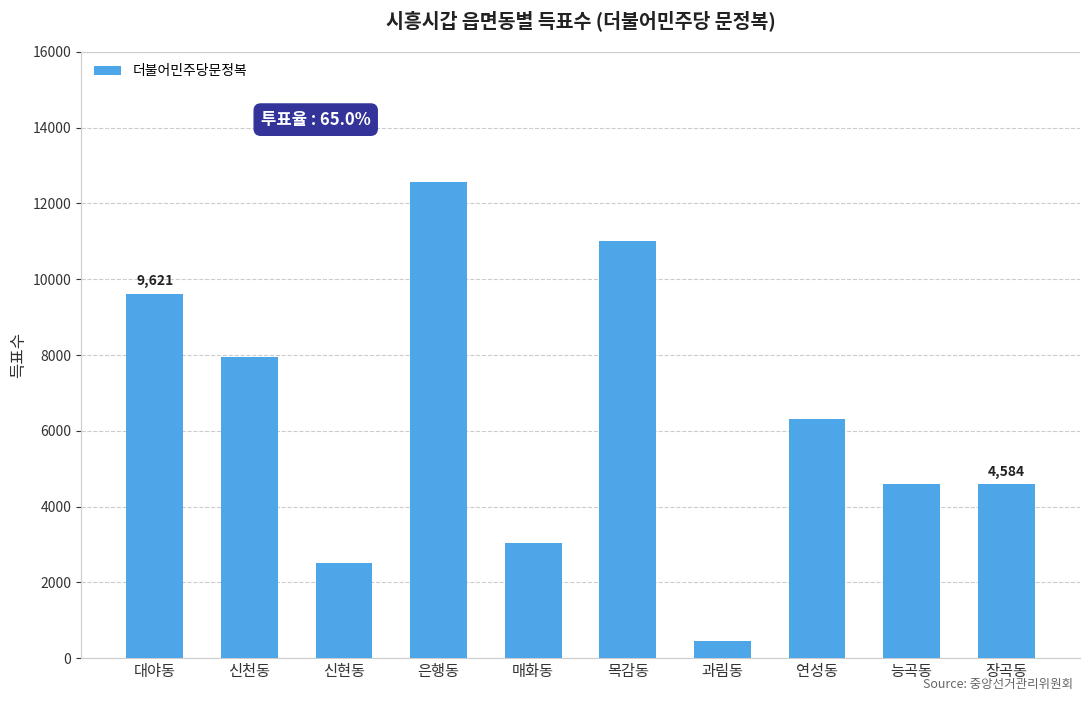

True or false: the data shows 2566 at 장곡동.

False